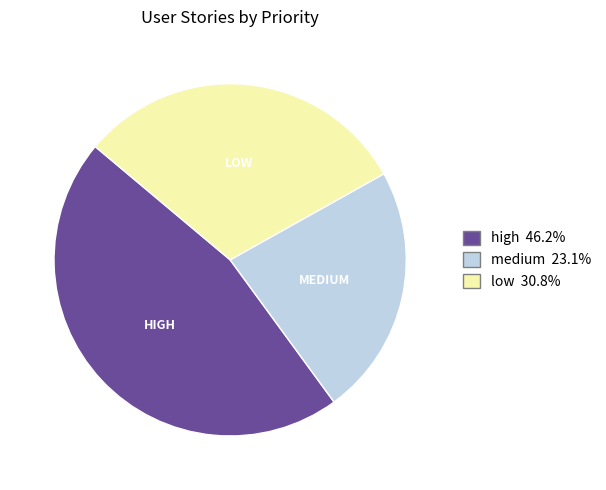

Do low and high together represent more than half of the pie?

Yes